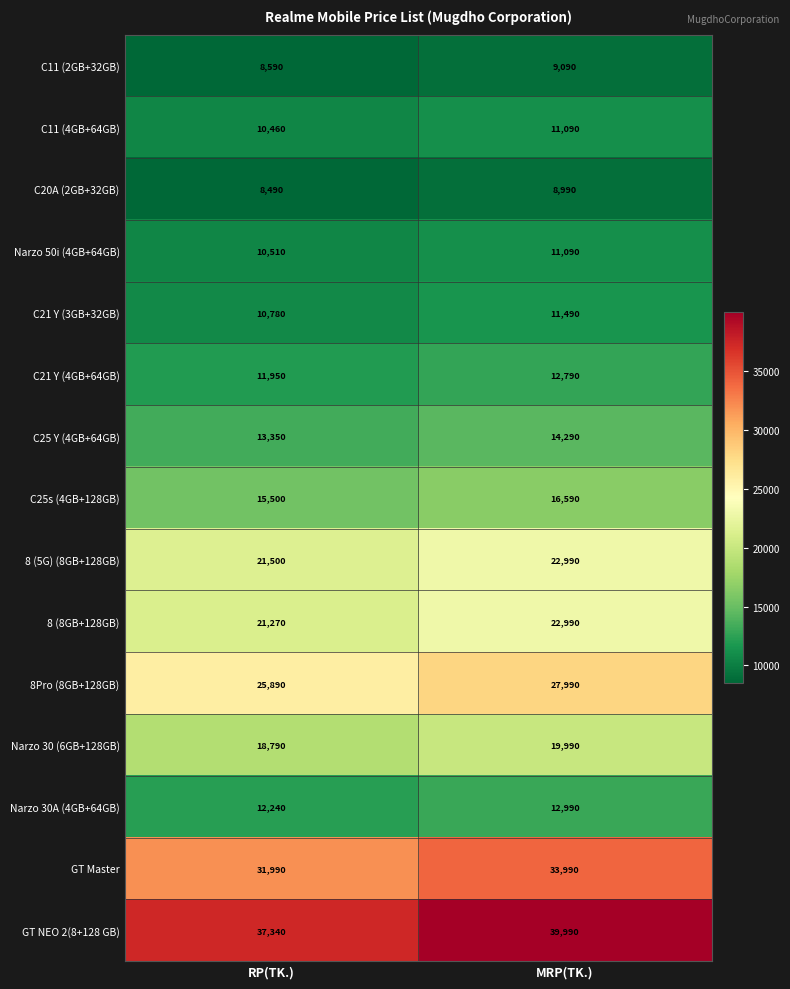

What is the difference between the highest and lowest values at RP(TK.)?

28850